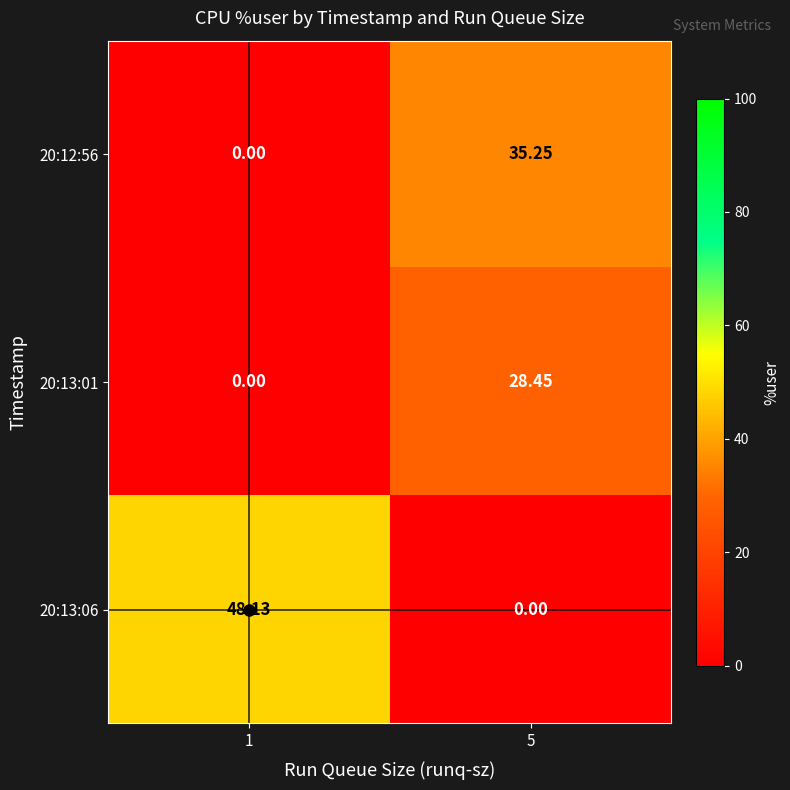

Is the value of 20:12:56 at 5 greater than the value of 20:13:06 at 1?

No